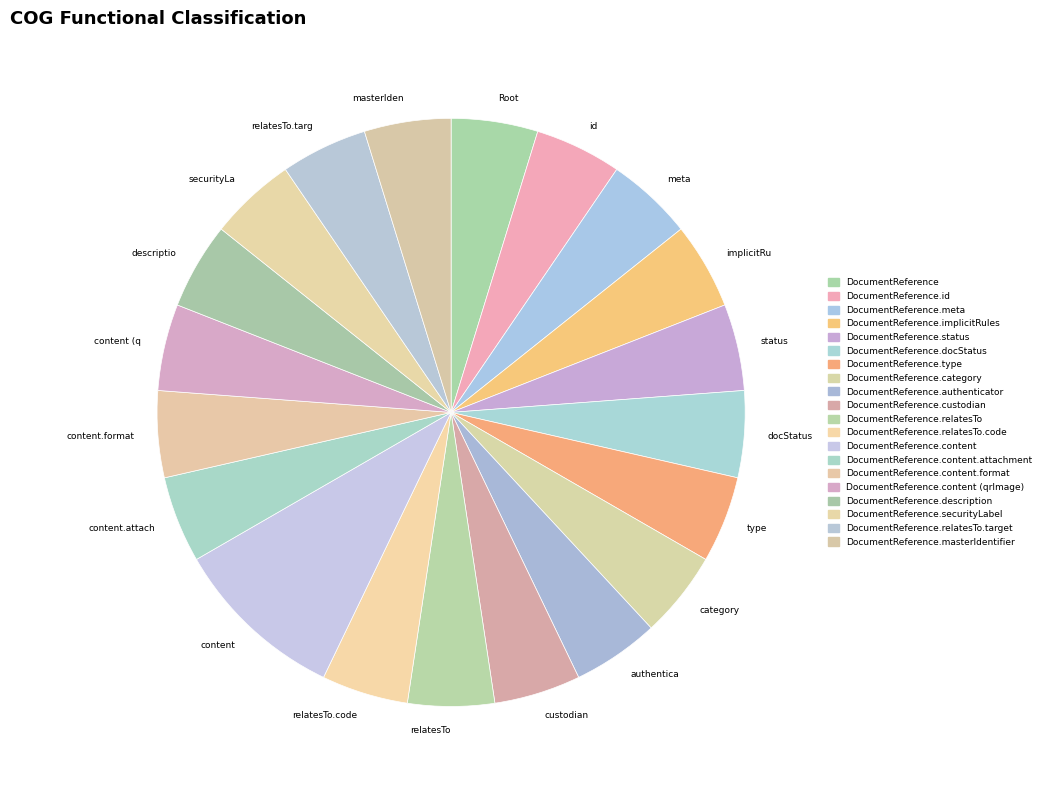

Approximately how many times larger is the value at masterIden compared to content?

0.5